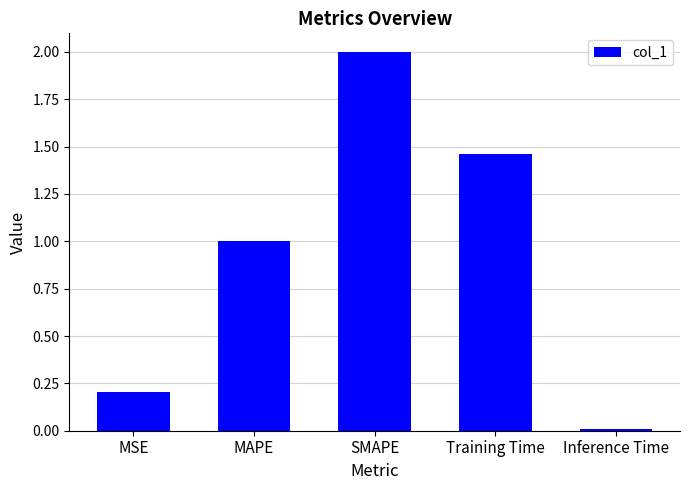

What position from the right is Training Time?

2